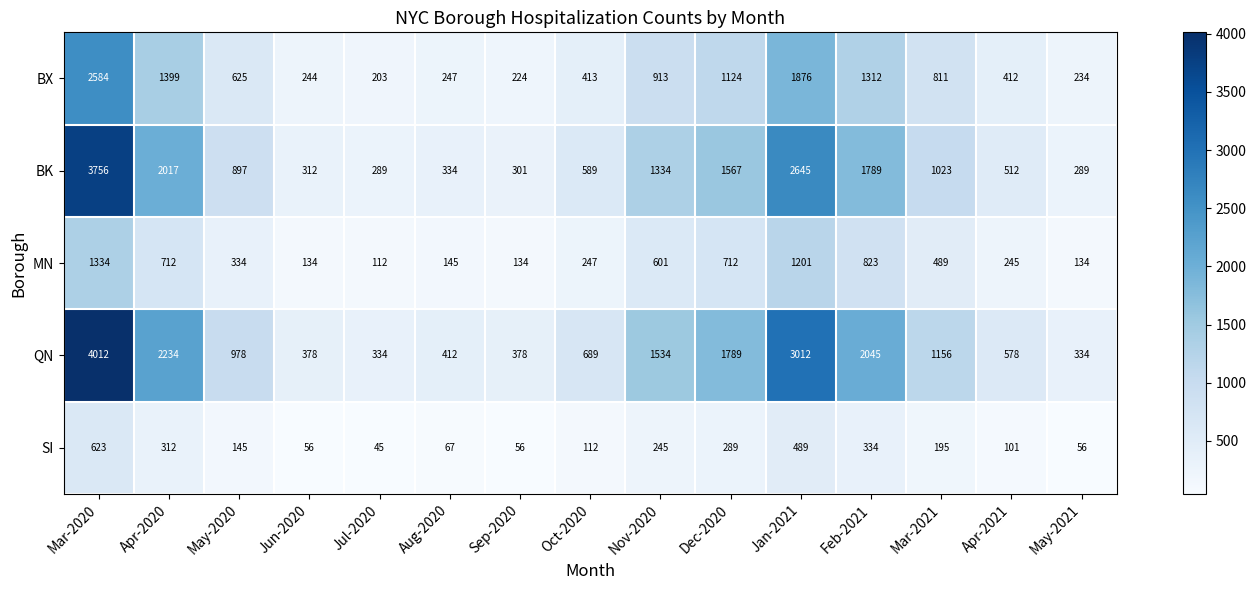

What is the minimum value shown in the chart?

45